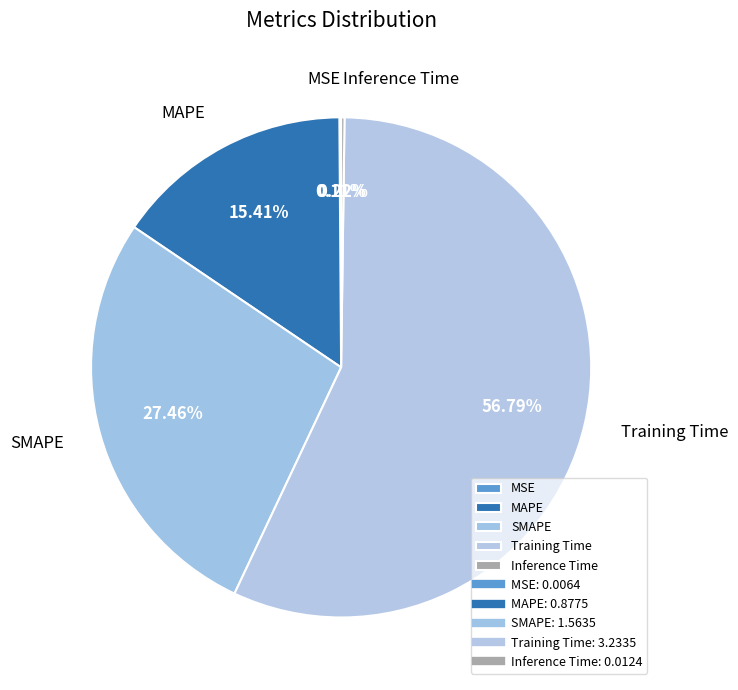

Do SMAPE and Training Time together represent more than half of the pie?

Yes